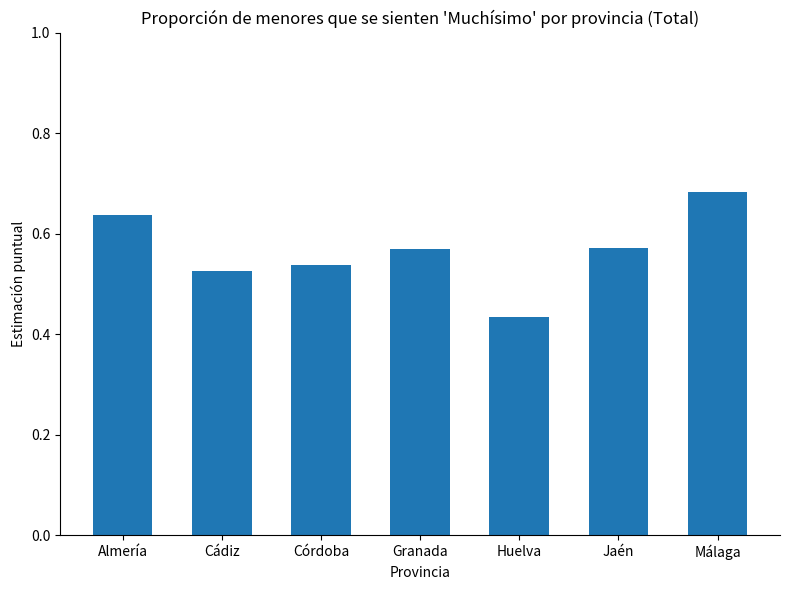

What is the sum of all values?

4.0